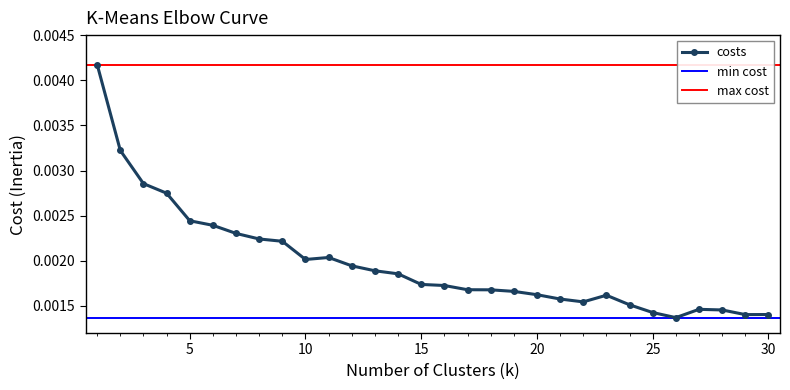

The value at 27 is 0.0. True or false?

True